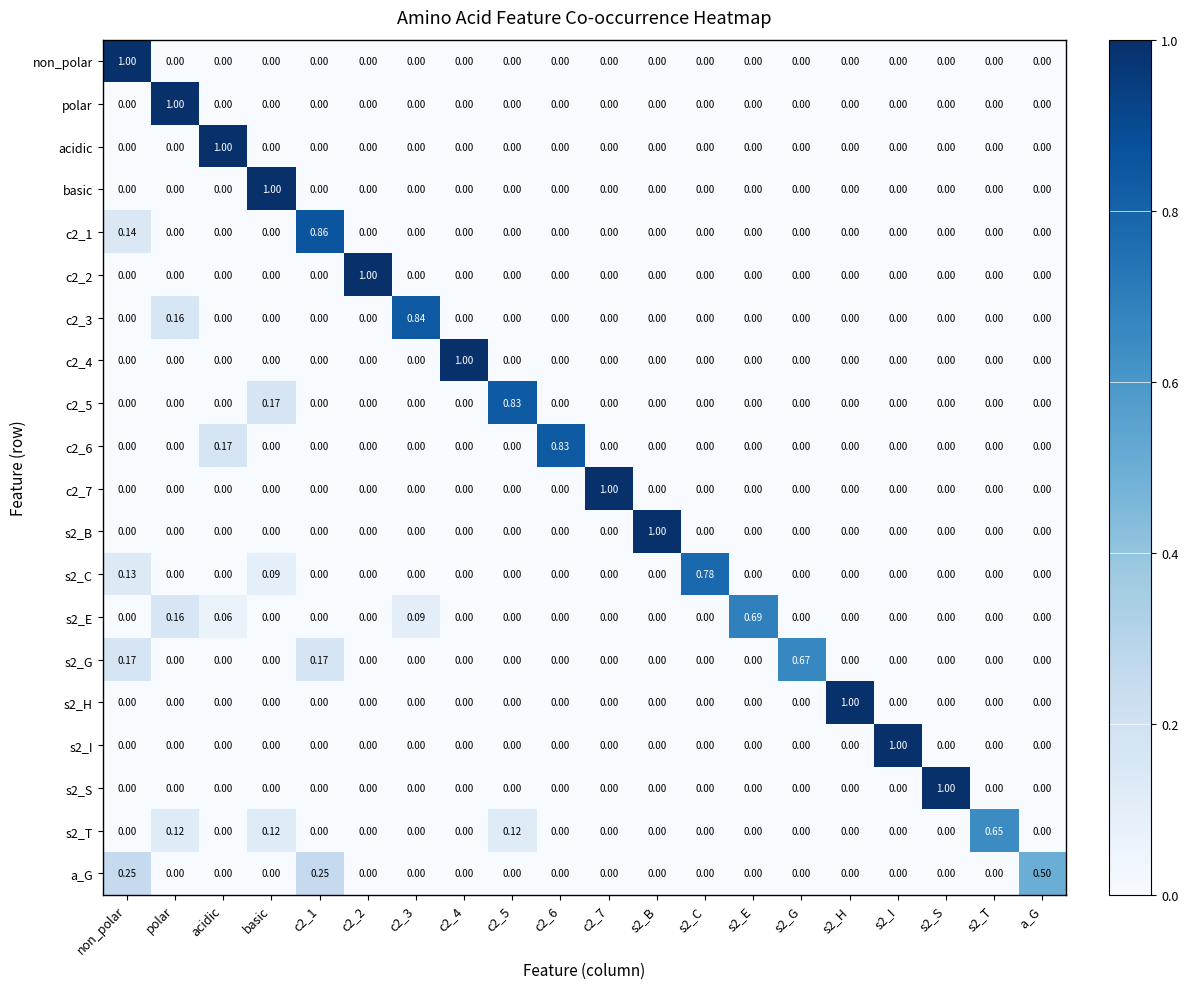

Which has a higher value, s2_T or c2_5?

s2_T